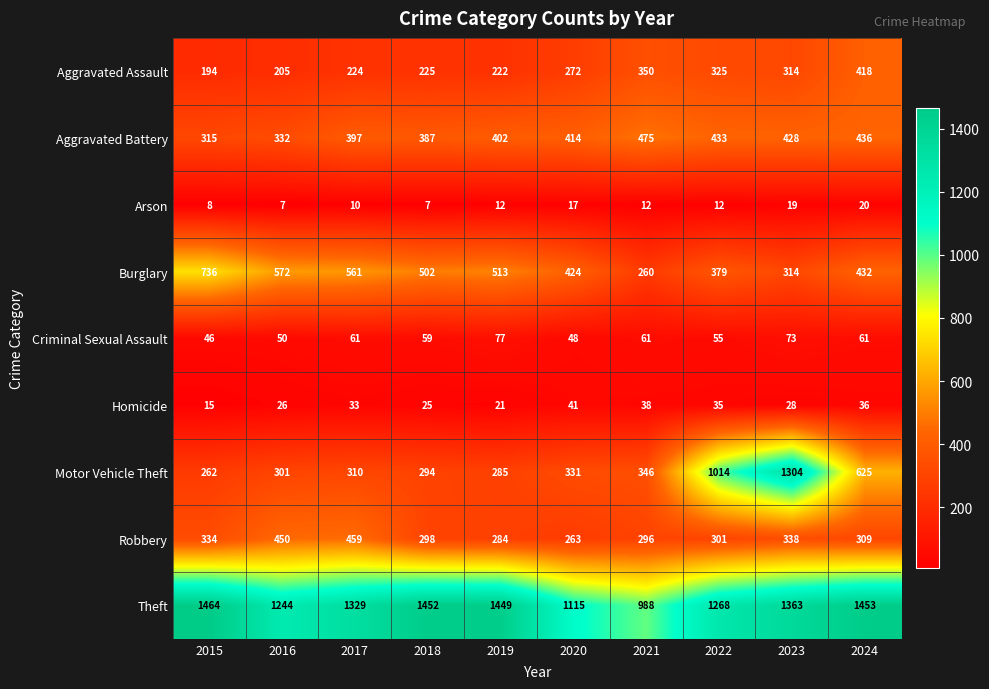

At which category is the sum across all series the highest?

2023